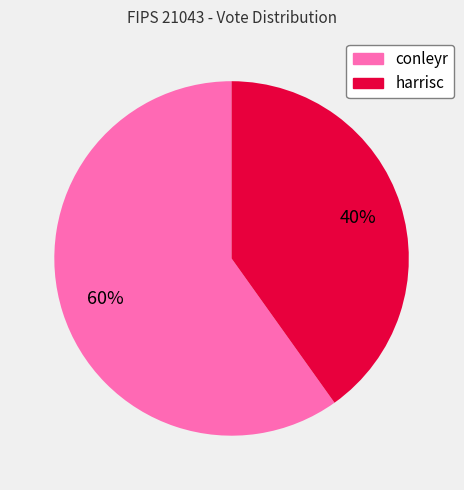

To the nearest percent, what is the combined percentage of conleyr and harrisc?

100%